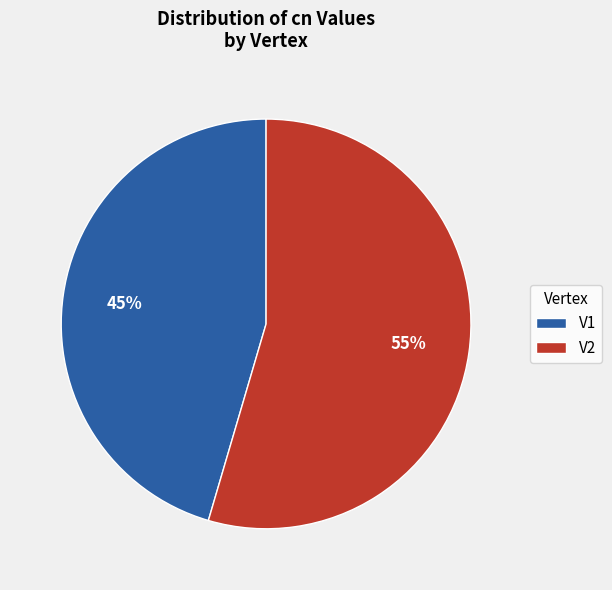

True or false: V2 accounts for 55% of the total.

True